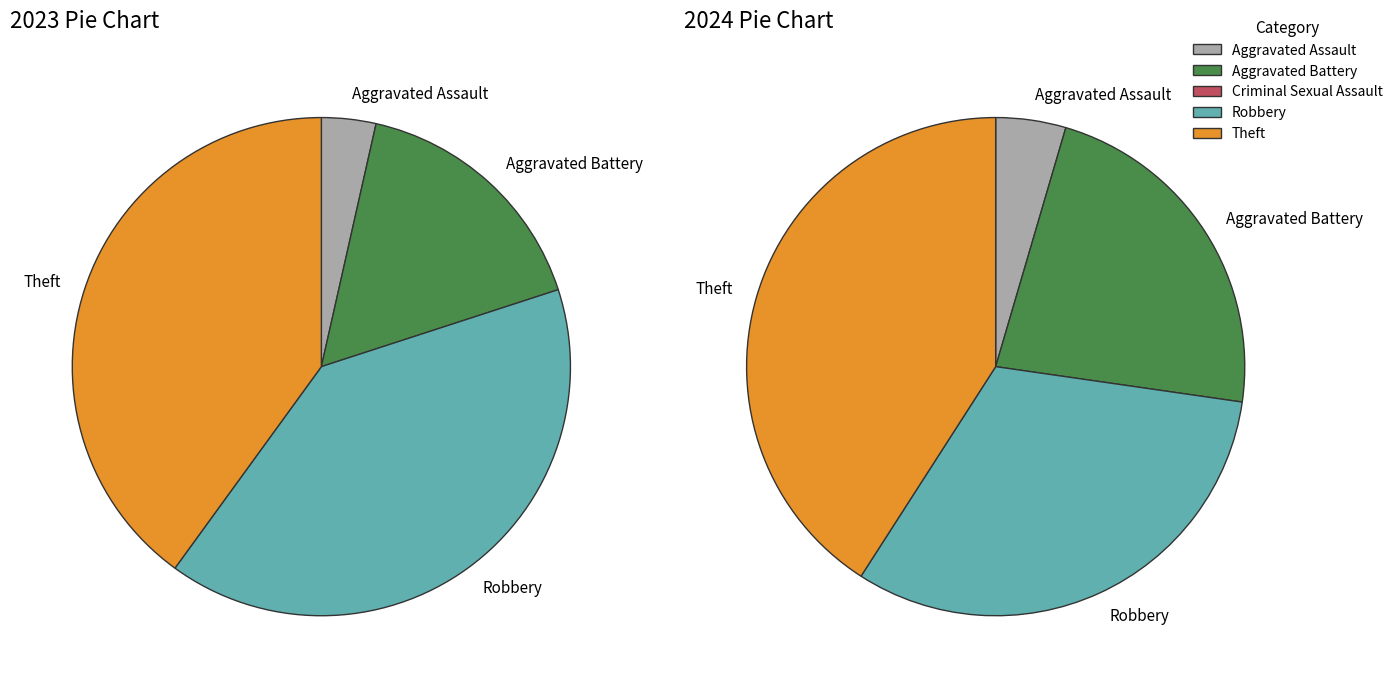

To the nearest percent, what is the difference between the 5 and 3 slice percentages?

32%